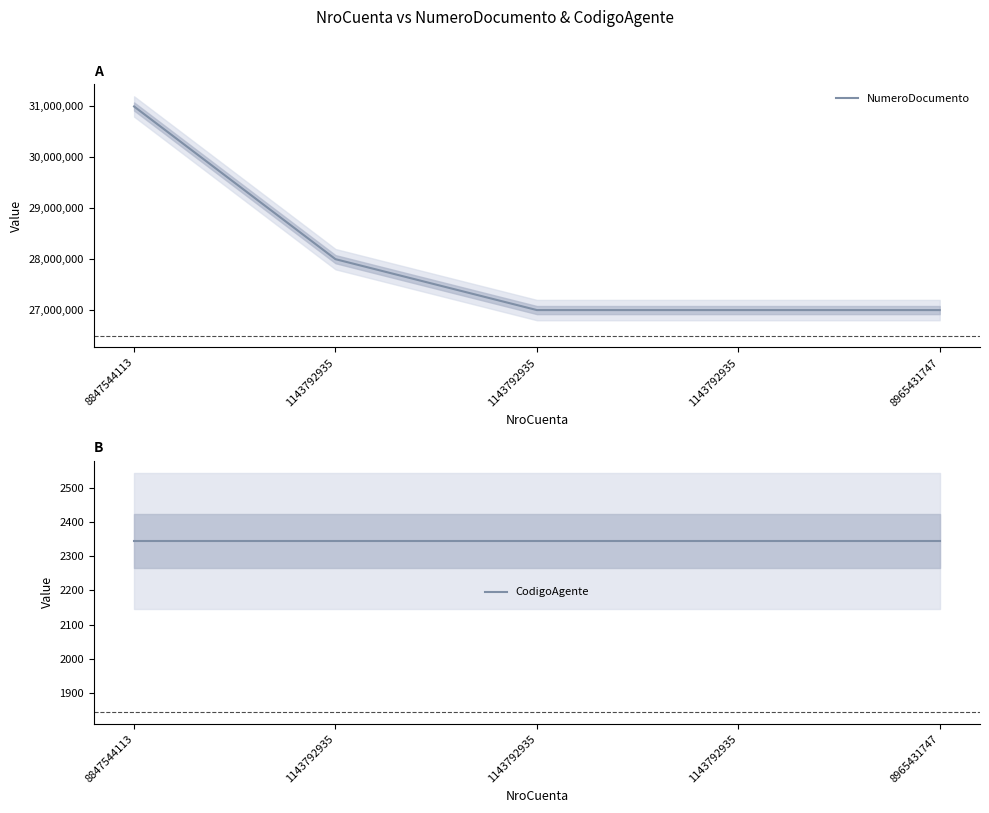

Rank the series at 1143792935 from highest to lowest value.

NumeroDocumento, CodigoAgente